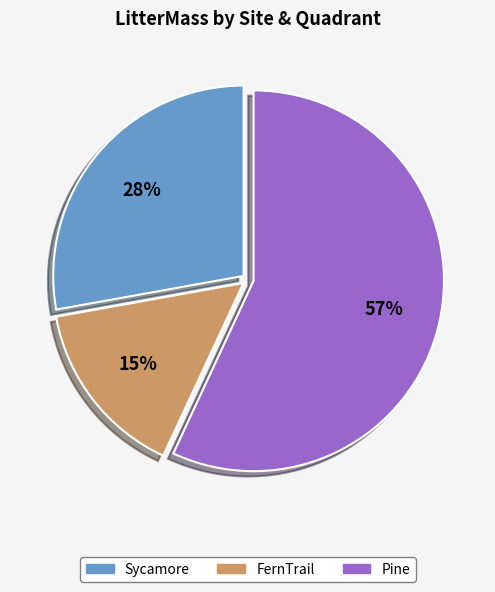

To the nearest percent, what is the average slice percentage?

33%